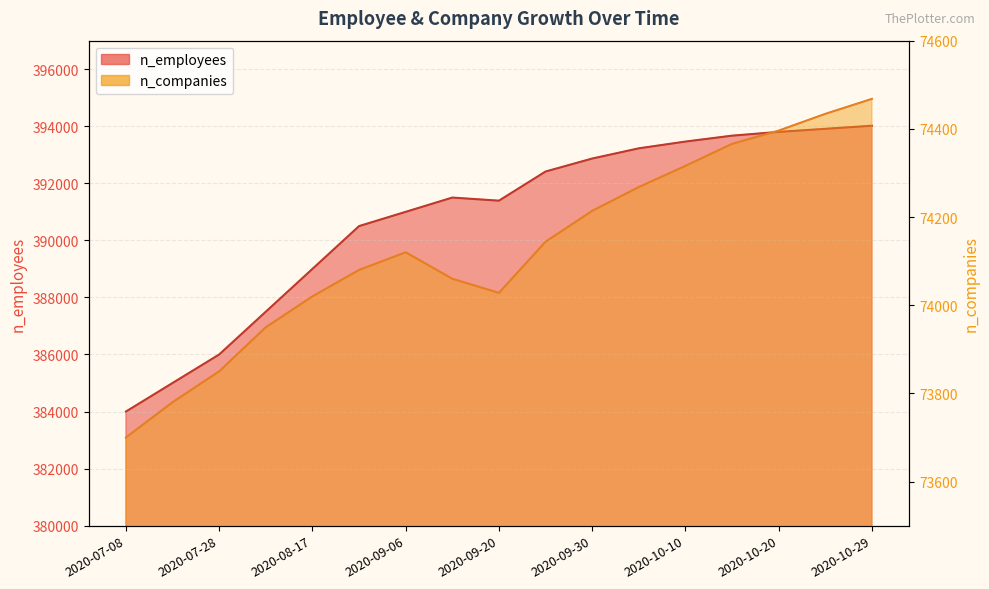

Is it true that n_companies equals 131793 at 2020-09-25?

False